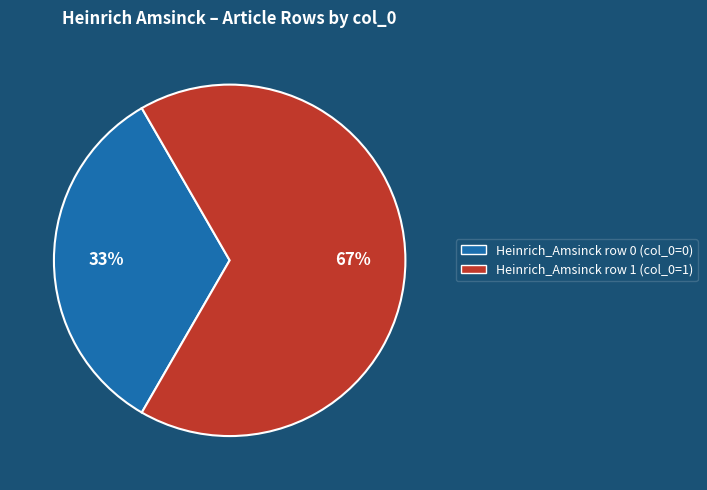

Is there any slice that represents more than half of the pie?

Yes